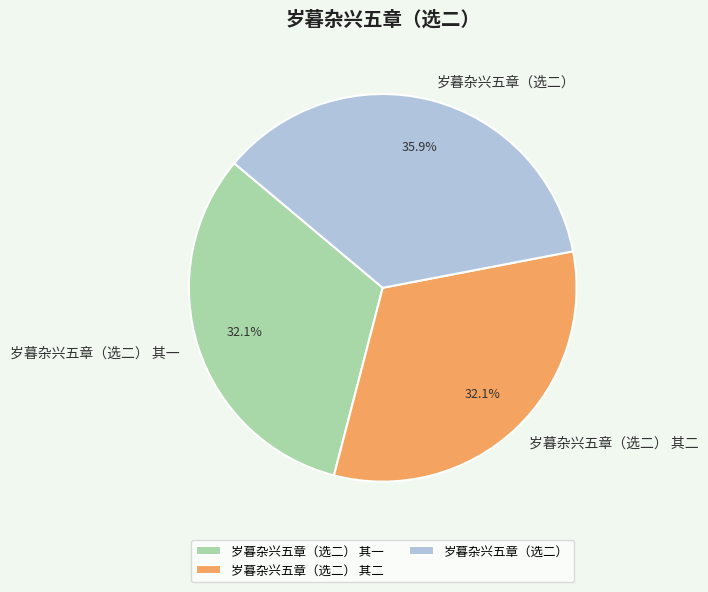

Is it true that 岁暮杂兴五章（选二） 其二 is 32% of the pie?

True